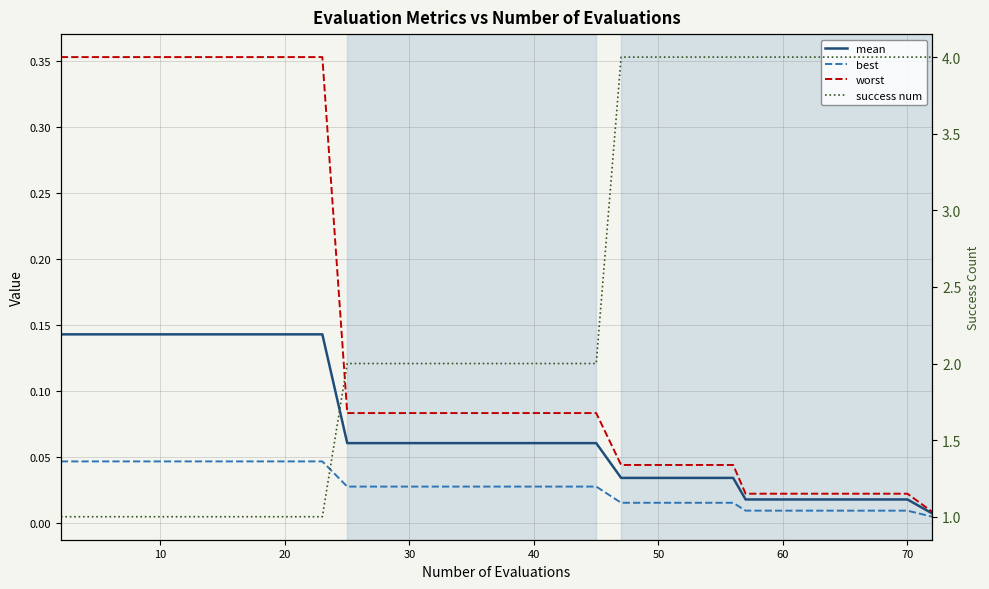

Does the chart display data point markers on the line(s)?

No